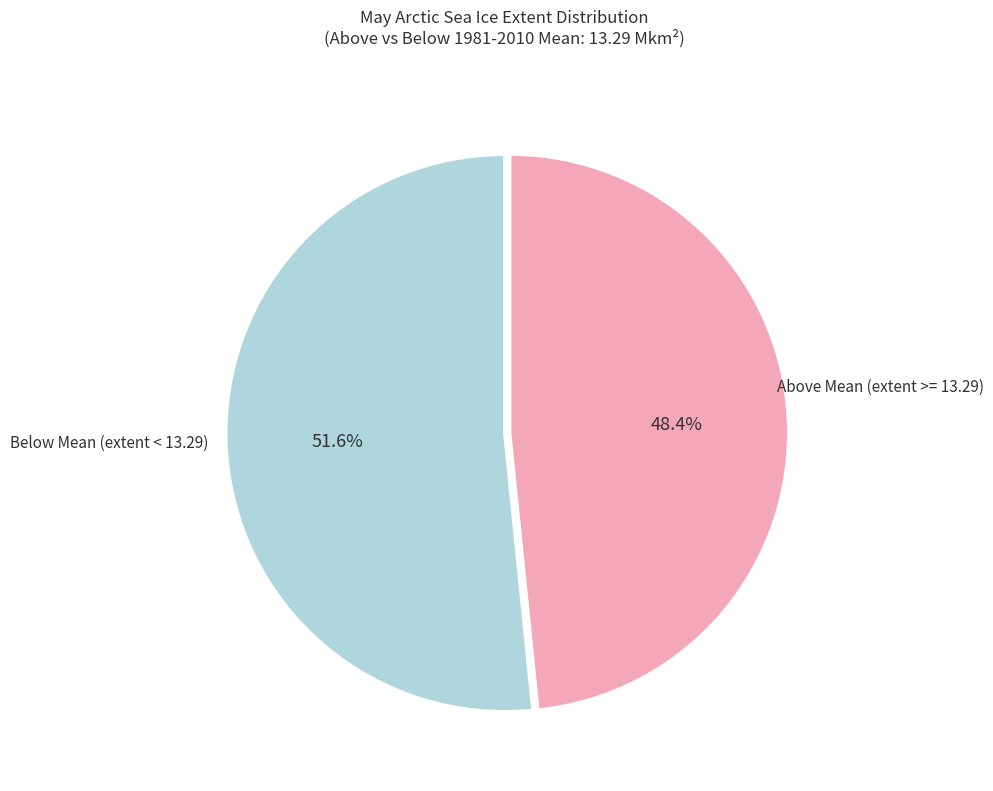

How many segments does this pie chart have?

2